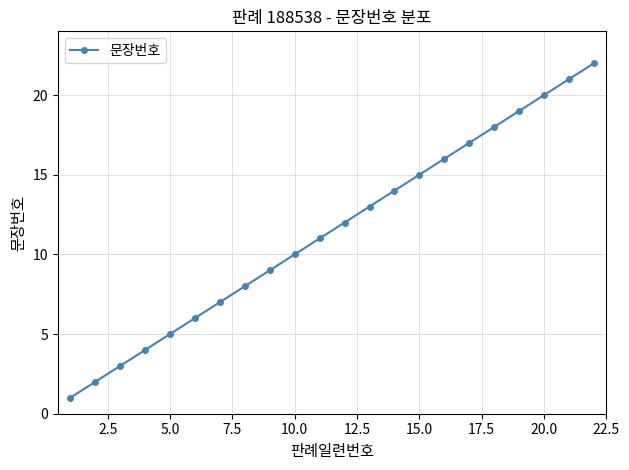

What is the difference between the maximum and minimum values?

21